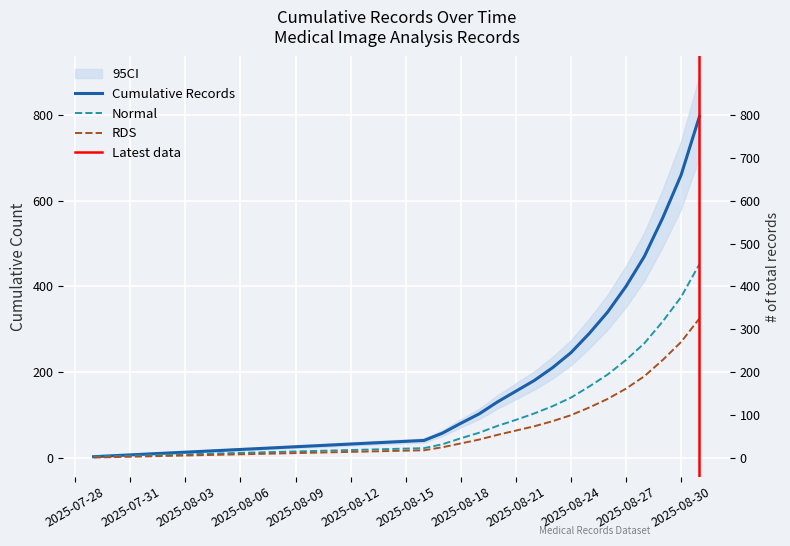

True or false: RDS and Cumulative Records intersect in this chart.

False